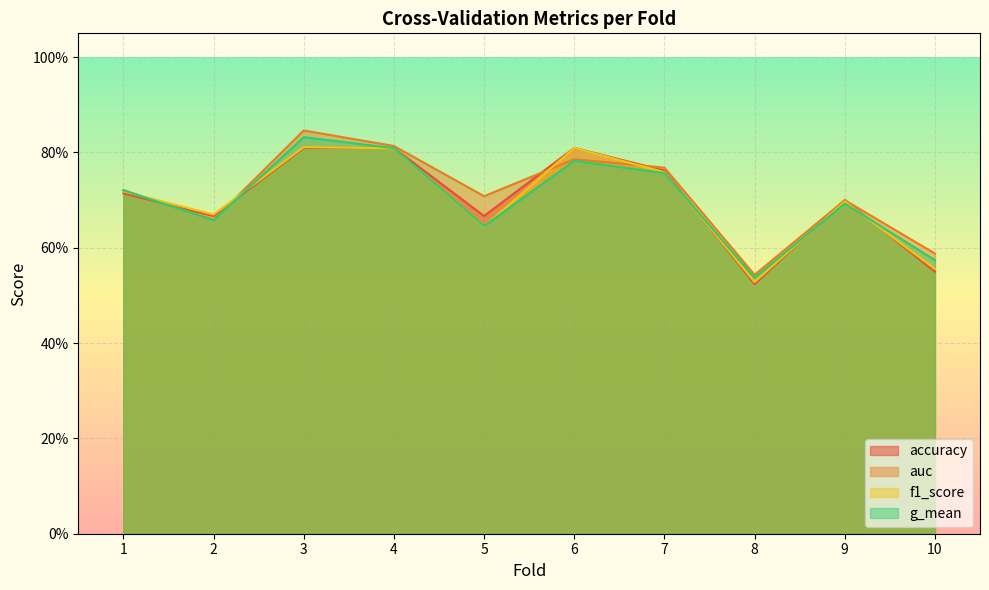

How many g_mean values are between 0 and 1?

10